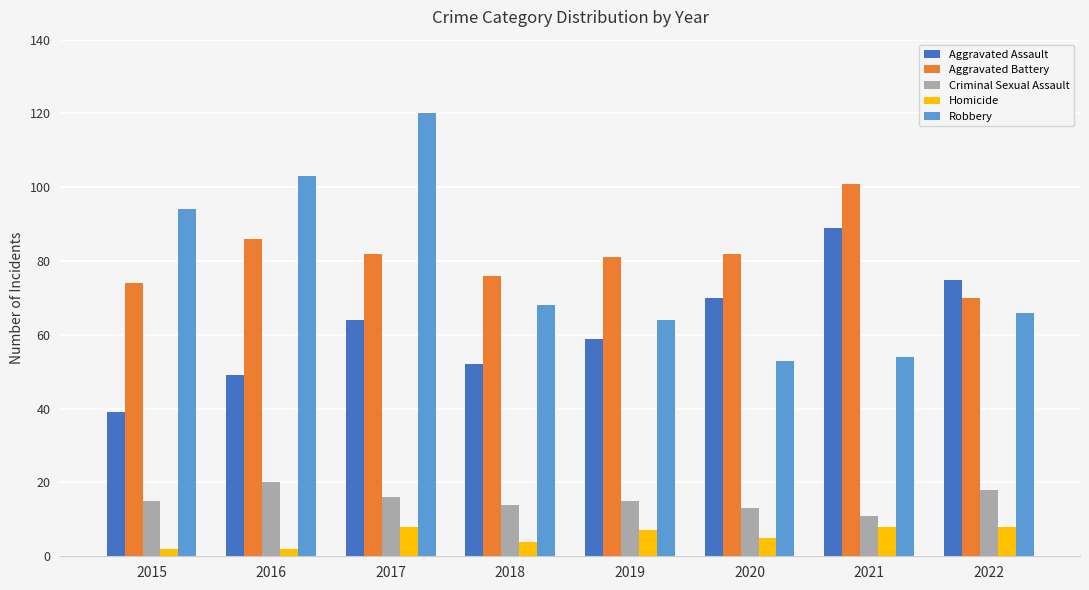

Which series has the largest total across all categories?

Aggravated Battery